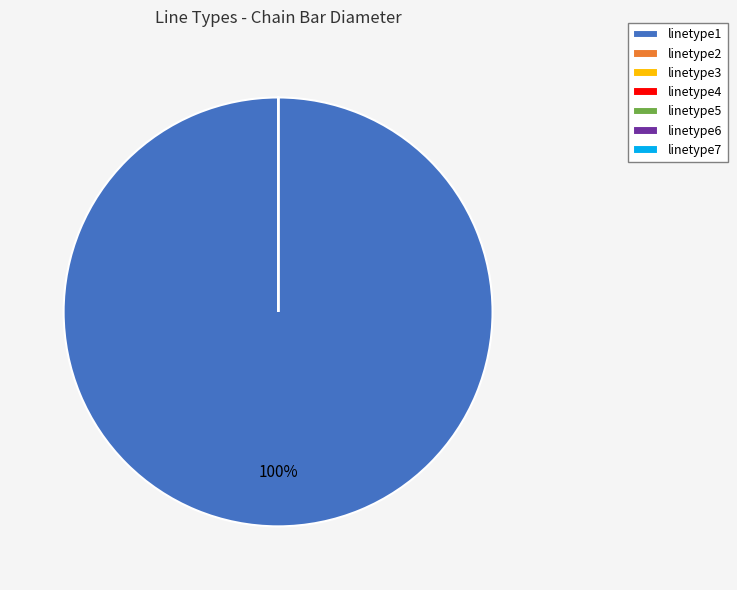

What is the largest slice in the pie chart?

linetype1